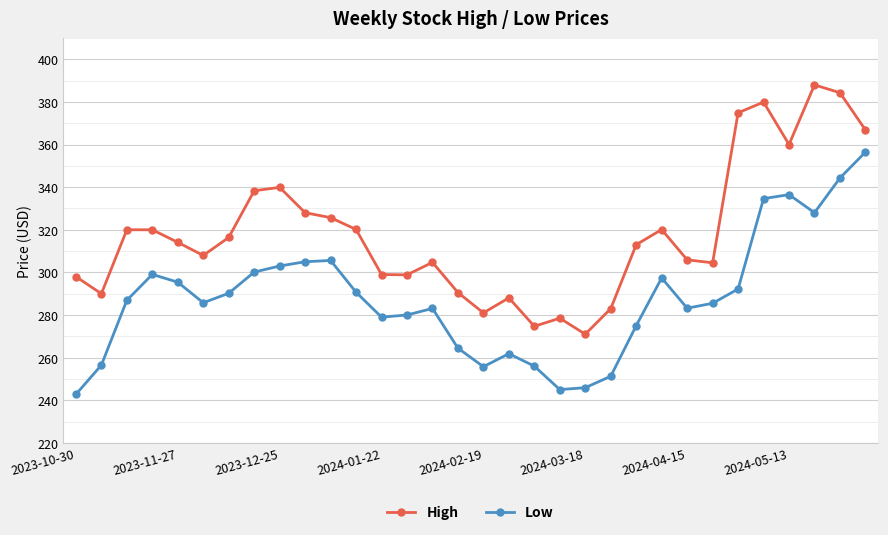

What are all the series names shown in the legend?

High, Low